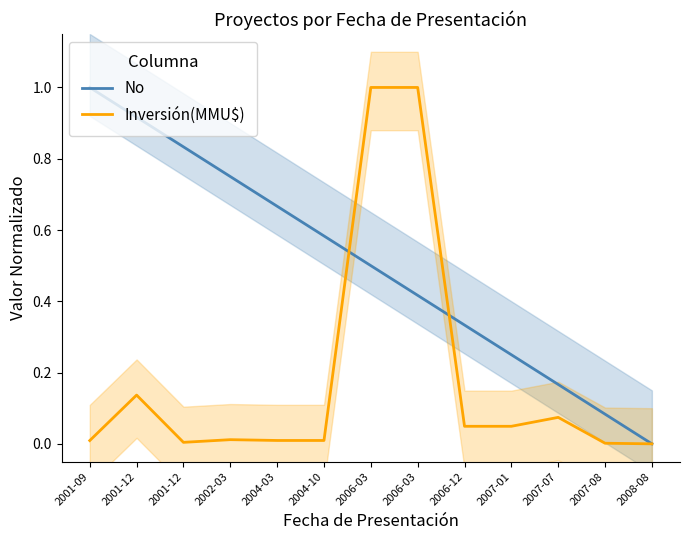

At which category does Inversión(MMU$) reach its first local valley?

2001-12